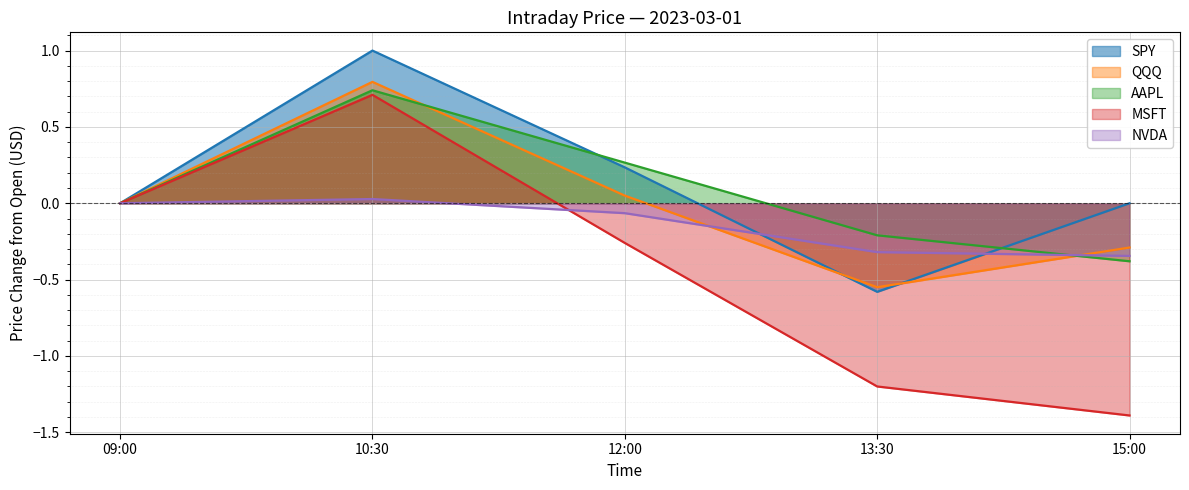

What is the label of the 5th point from the left?

15:00